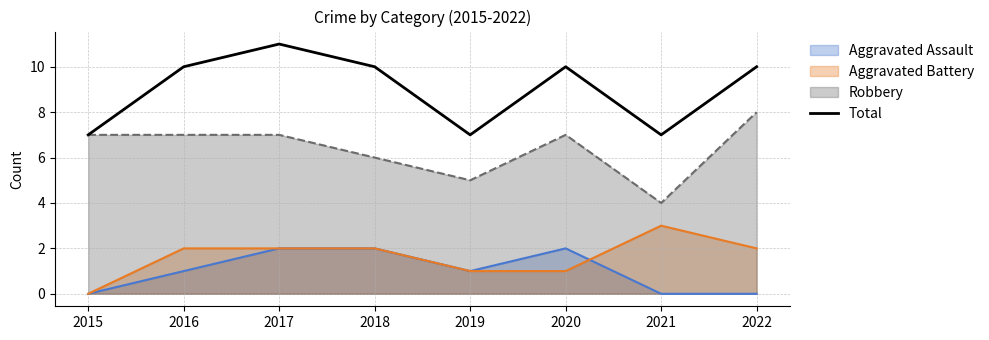

What is the maximum value shown in the chart?

11